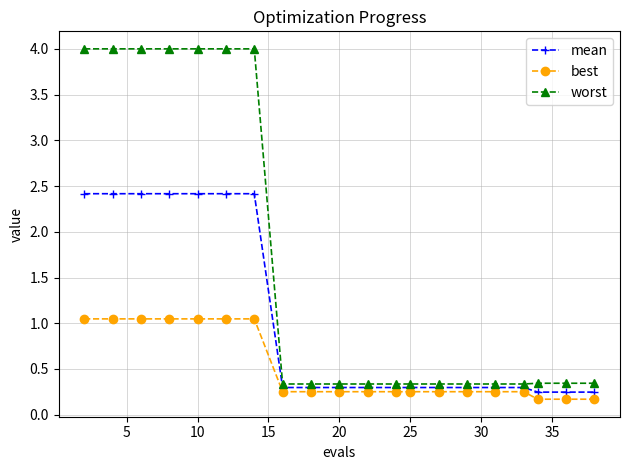

True or false: mean and worst intersect in this chart.

False